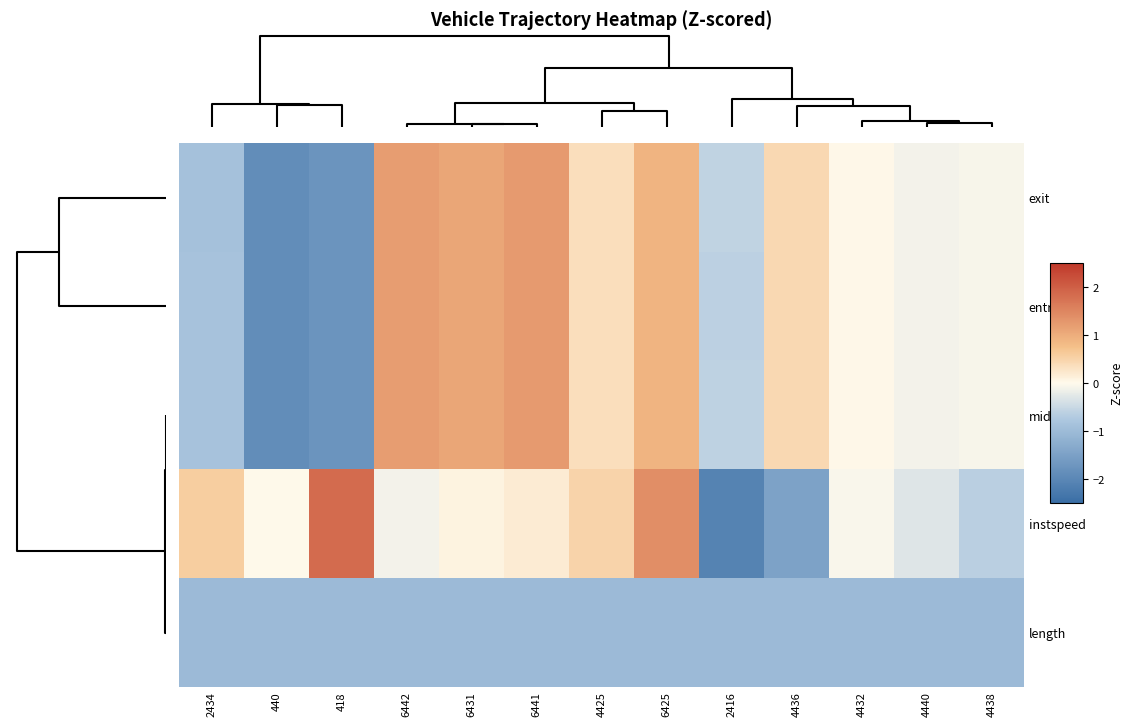

What is the minimum value shown in the chart?

-2.1